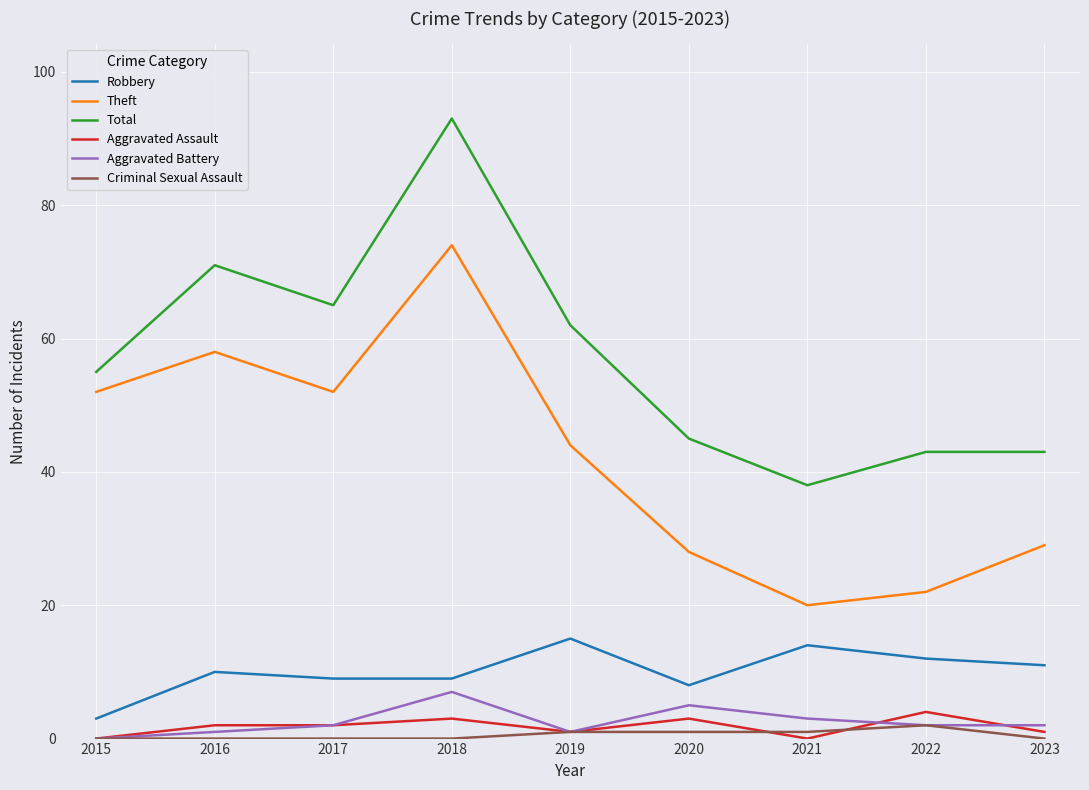

What is the approximate value of Criminal Sexual Assault at 2020?

1